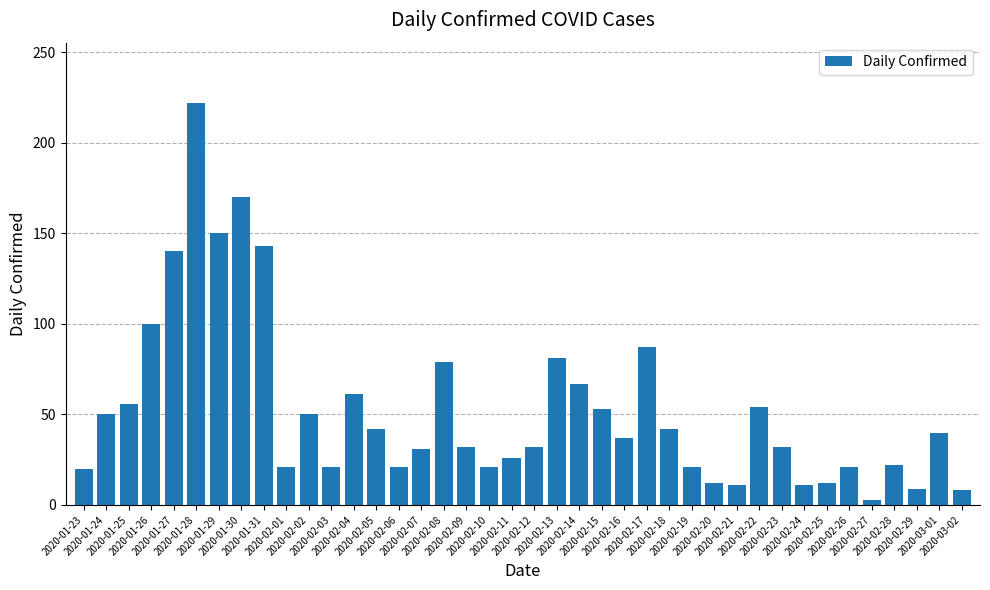

What is the difference between the second highest and minimum values?

167